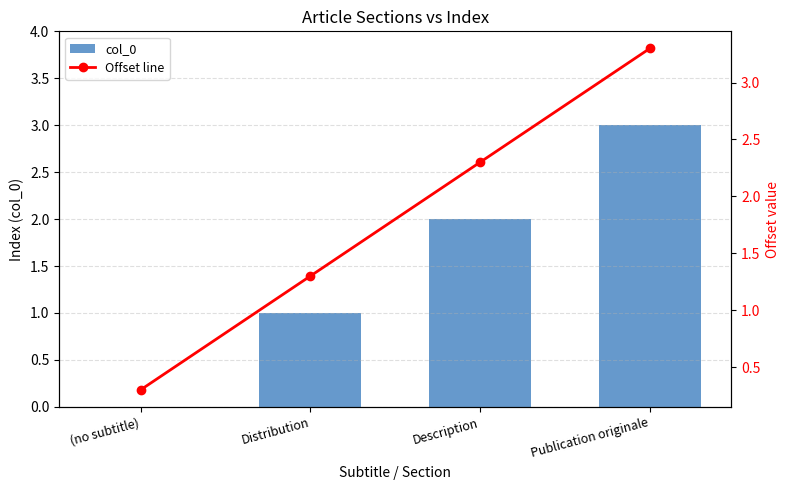

What is the average value of the col_0 series?

1.5